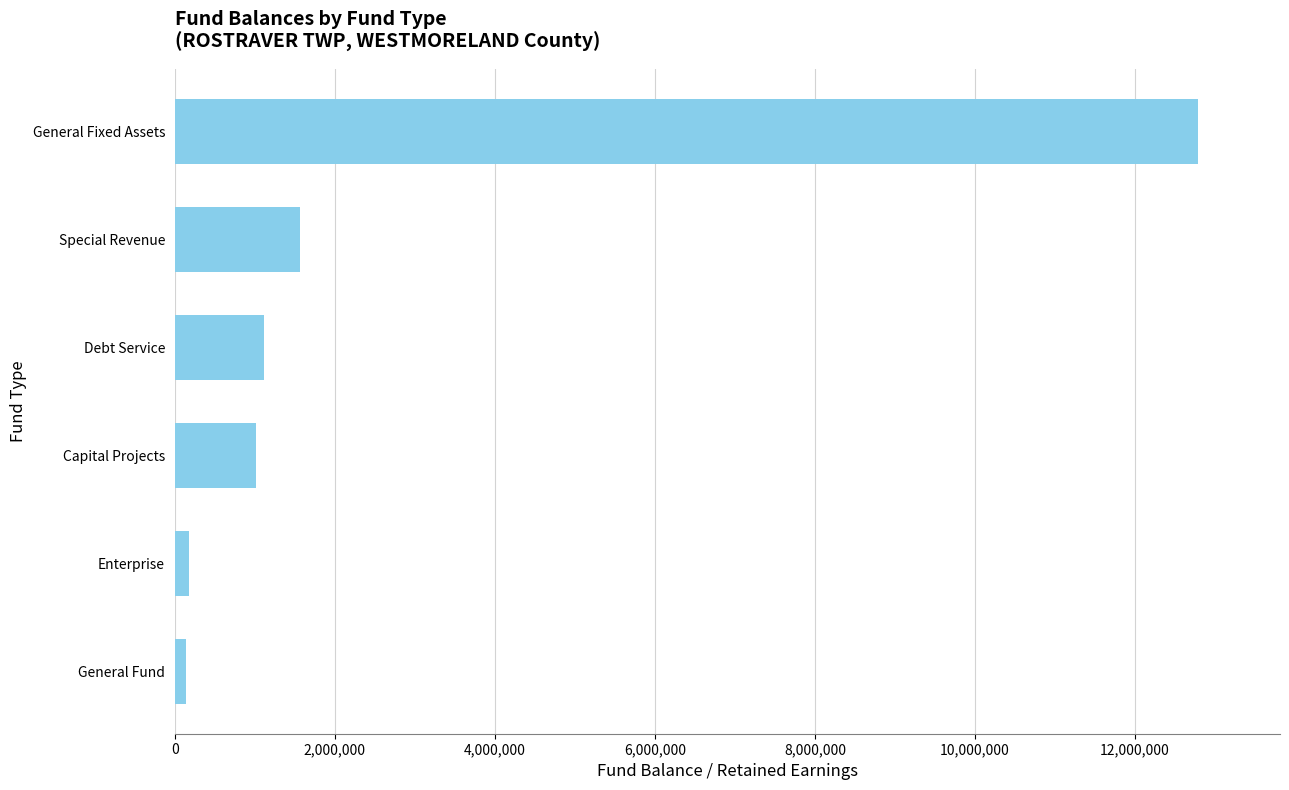

Which label corresponds to the largest value in the chart?

General Fixed Assets